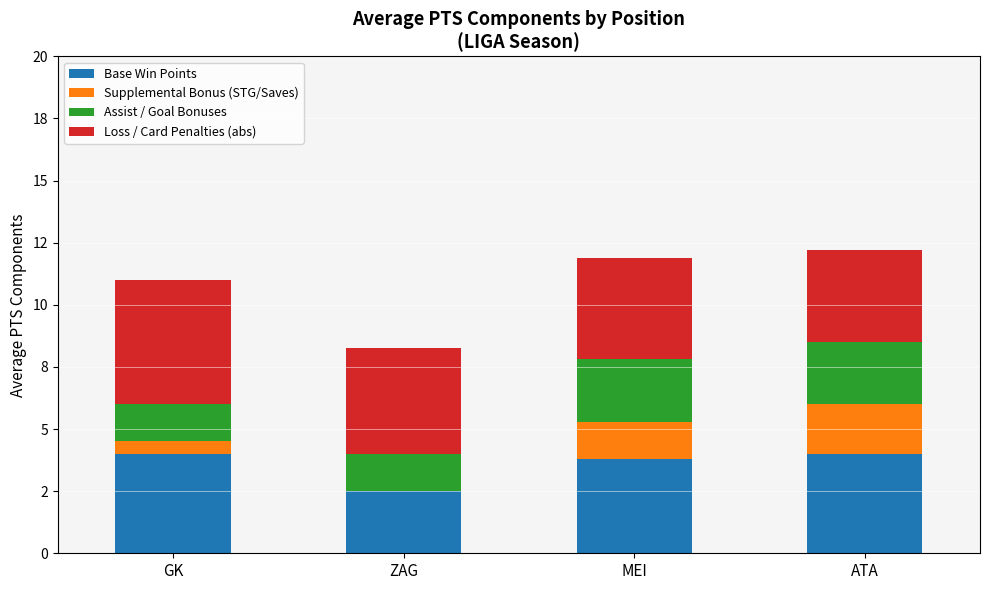

At how many categories does at least one series exceed 0?

4